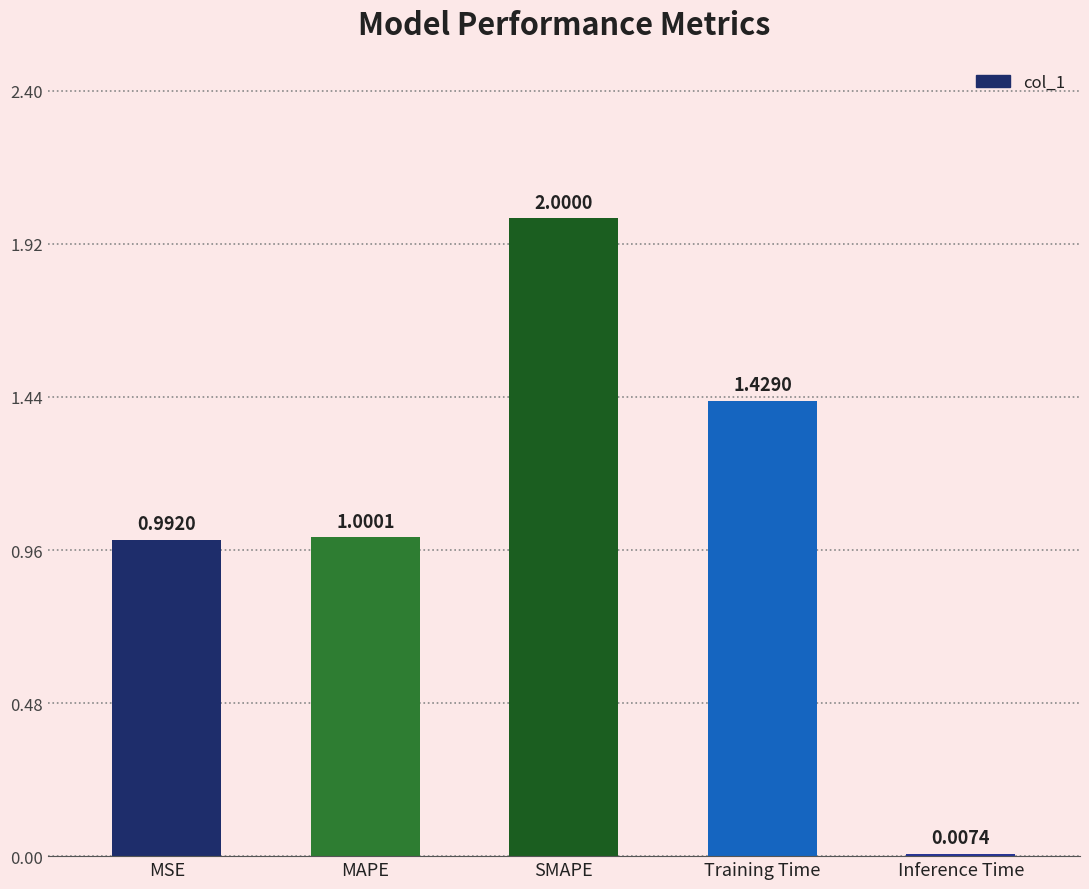

What is the change in value from MAPE to SMAPE?

+1.0